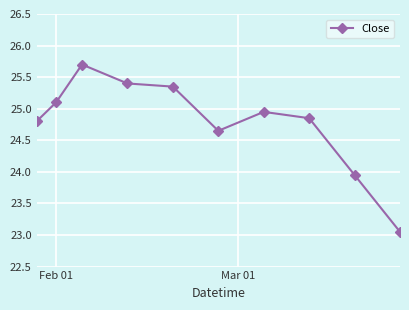

What is the difference between the second highest and minimum values?

2.4